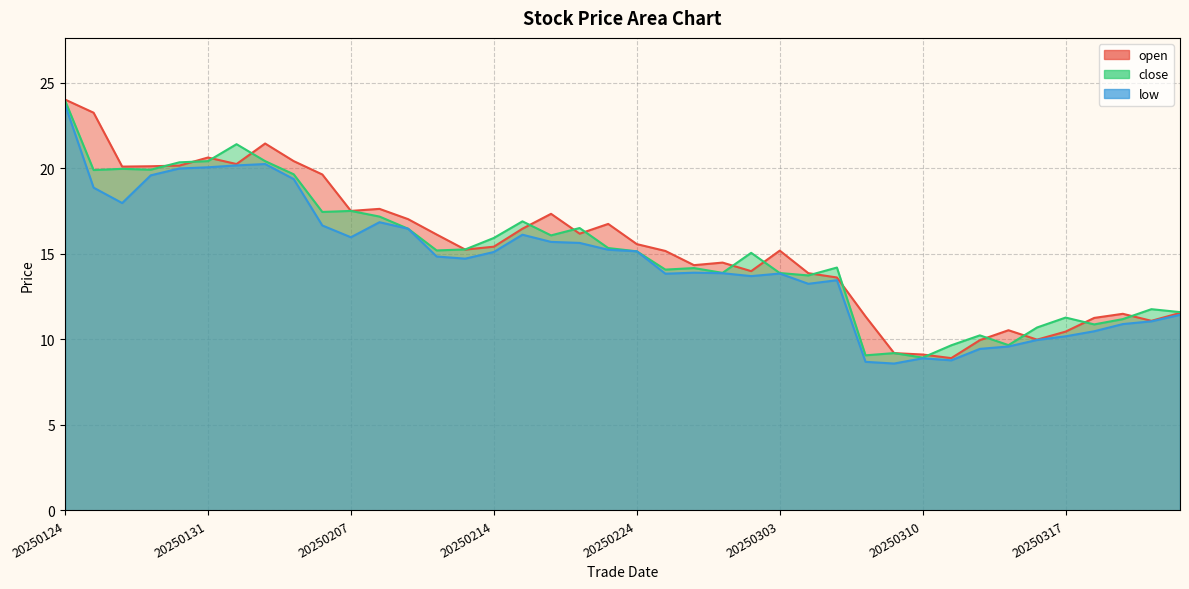

True or false: low has more than 2 points higher than both neighbors.

True